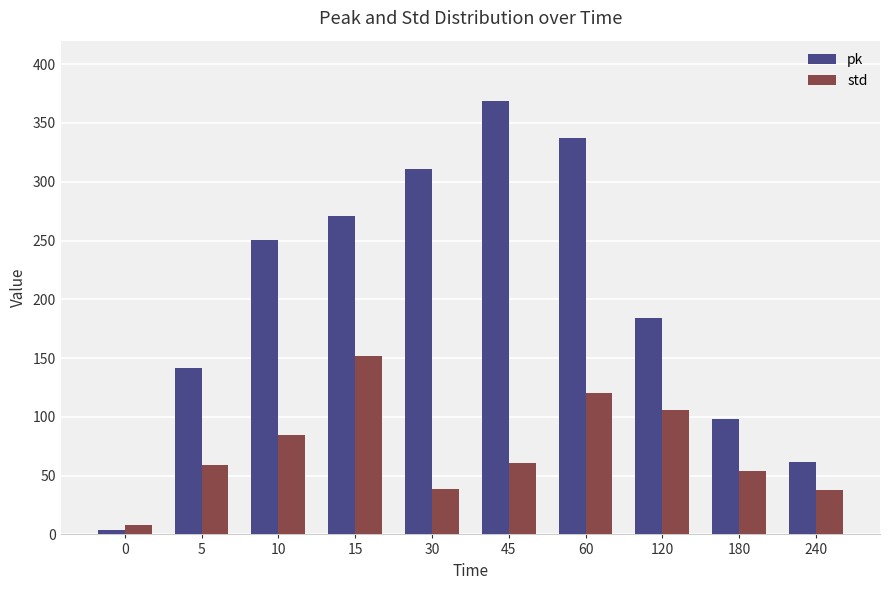

Is the value of pk at 0 greater than the value of std at 240?

No